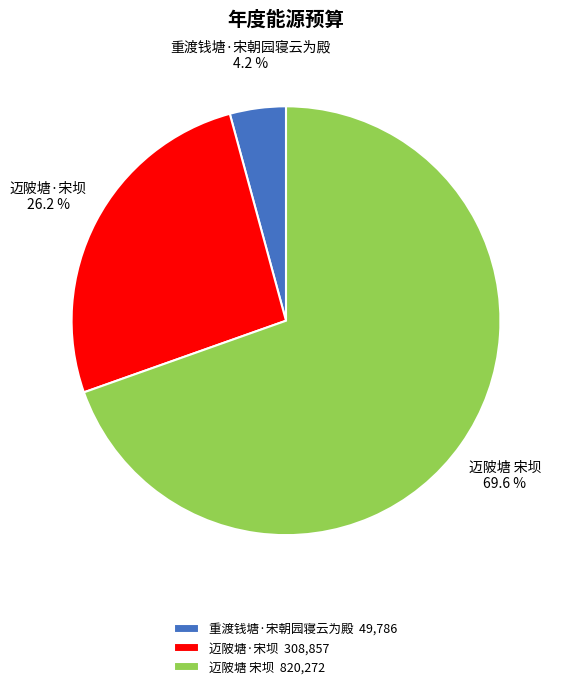

Which has a higher value, 迈陂塘 宋坝 or 重渡钱塘·宋朝园寝云为殿?

迈陂塘 宋坝